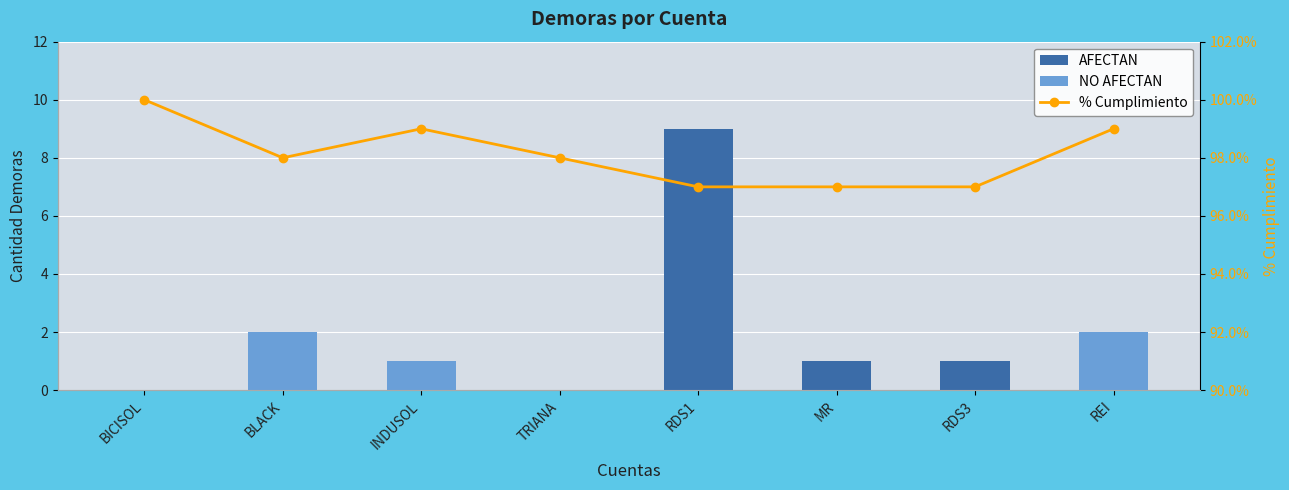

List the series in order of their peak value, highest first.

AFECTAN, NO AFECTAN, % Cumplimiento